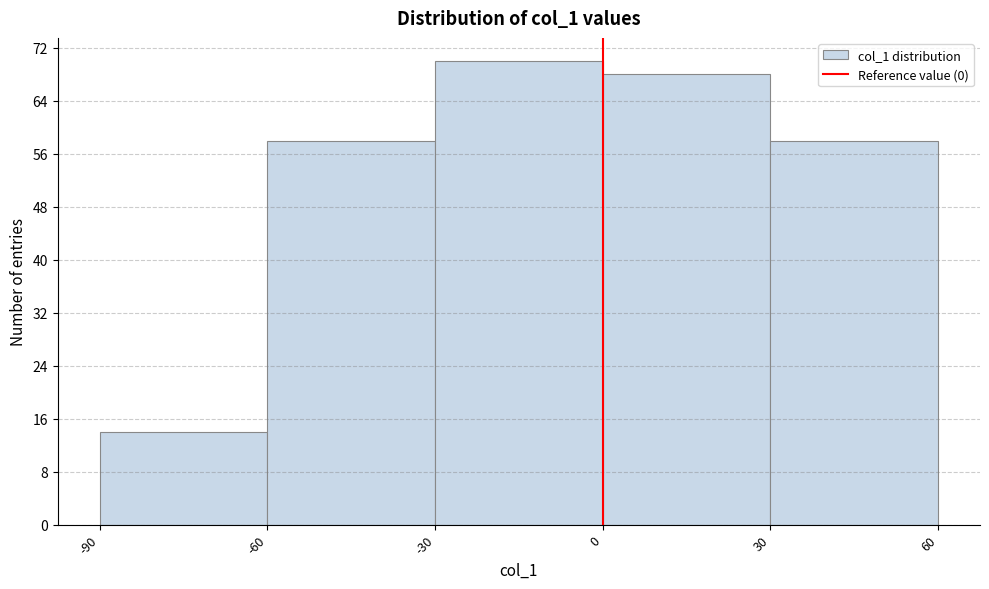

Reading left to right, transcribe this chart: for each bar, give the range it covers on the x-axis and its height. The values are not printed on the chart, so give them approximately, as read against the axis.

-90 to -60: 14
-60 to -30: 58
-30 to 0: 70
0 to 30: 68
30 to 60: 58